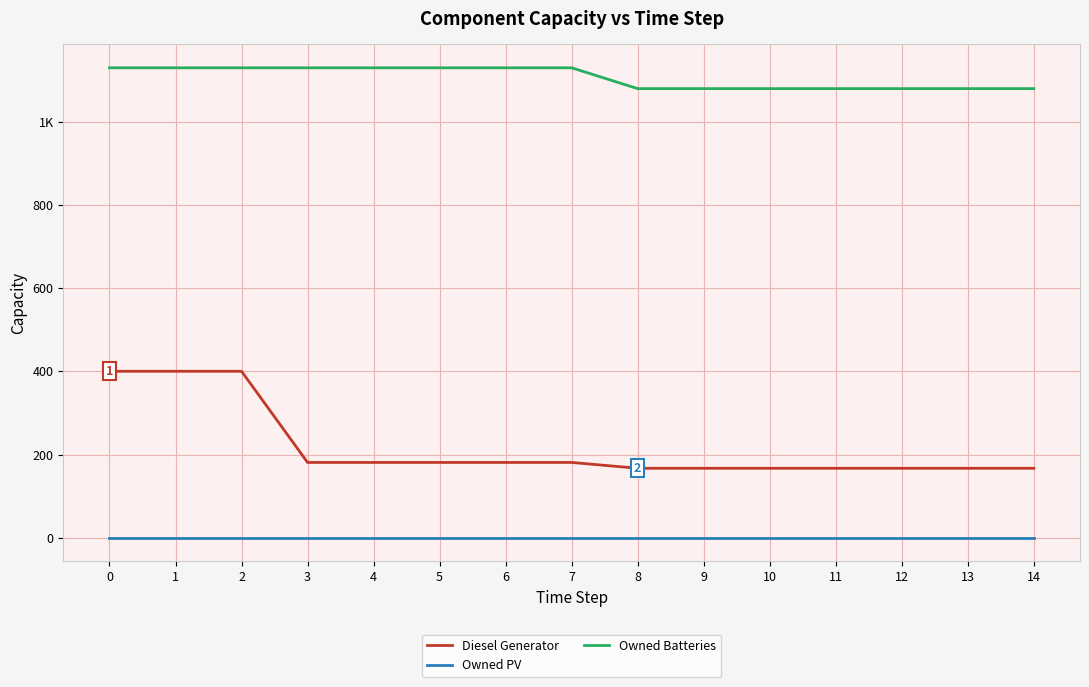

What value does the Diesel Generator series have at 3?

181